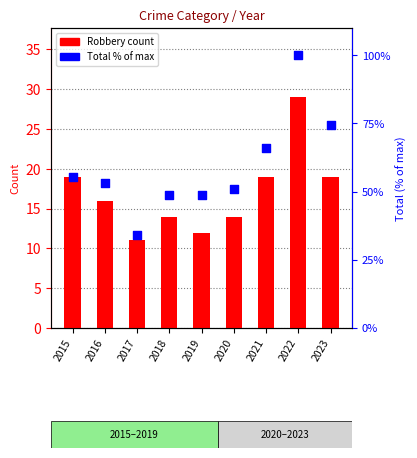

At how many categories does at least one series exceed 42?

8